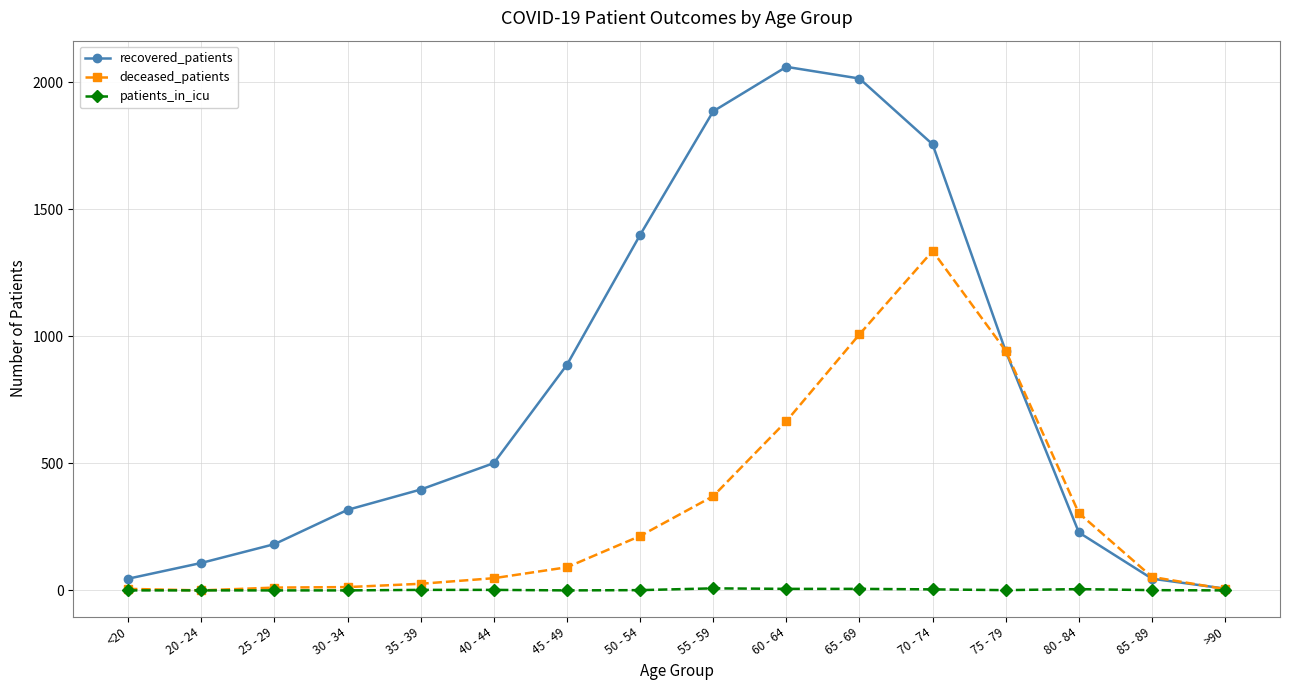

Is it true that patients_in_icu equals 1 at 85 - 89?

True